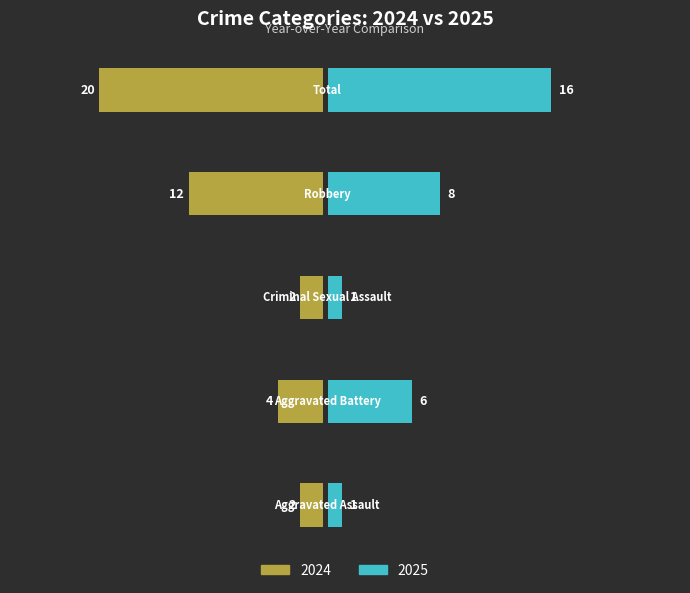

Which series changed the most between 1 and 4?

2024